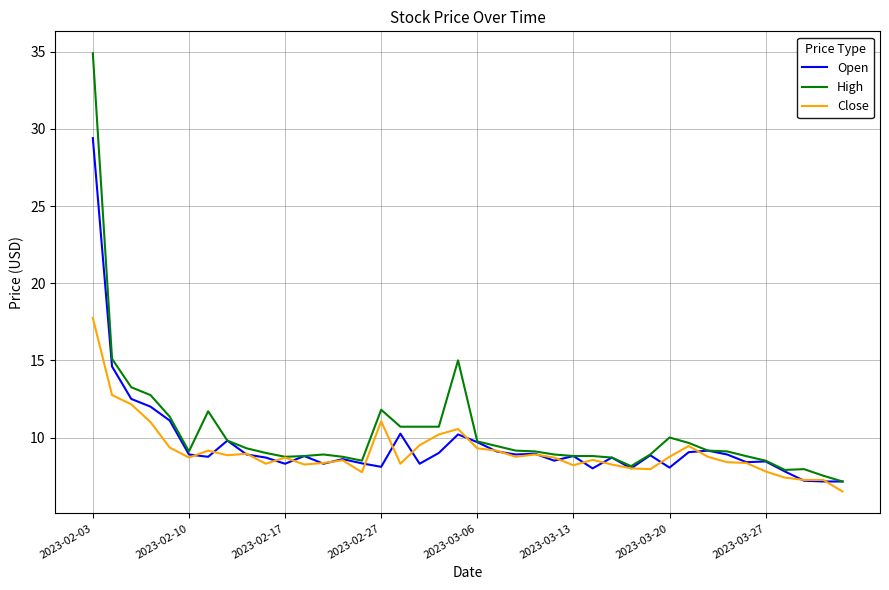

What is the smallest value displayed?

6.5